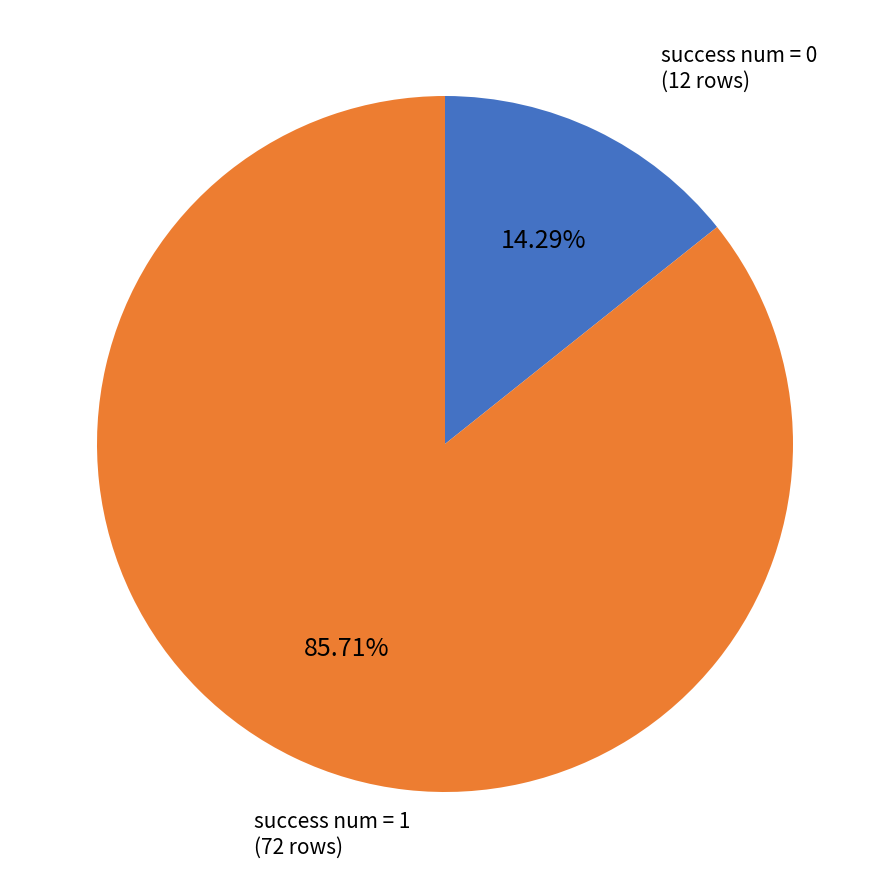

Does any single category account for the majority?

Yes